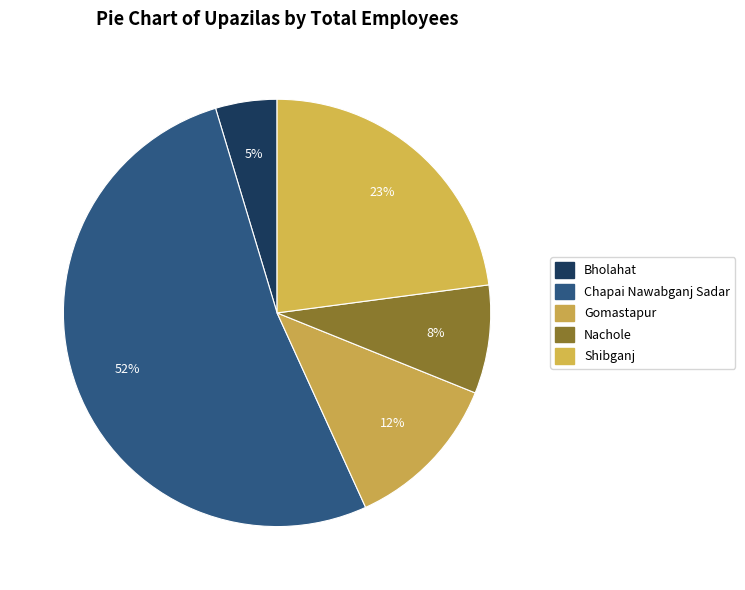

What percentage is the Nachole slice, to the nearest percent?

8%